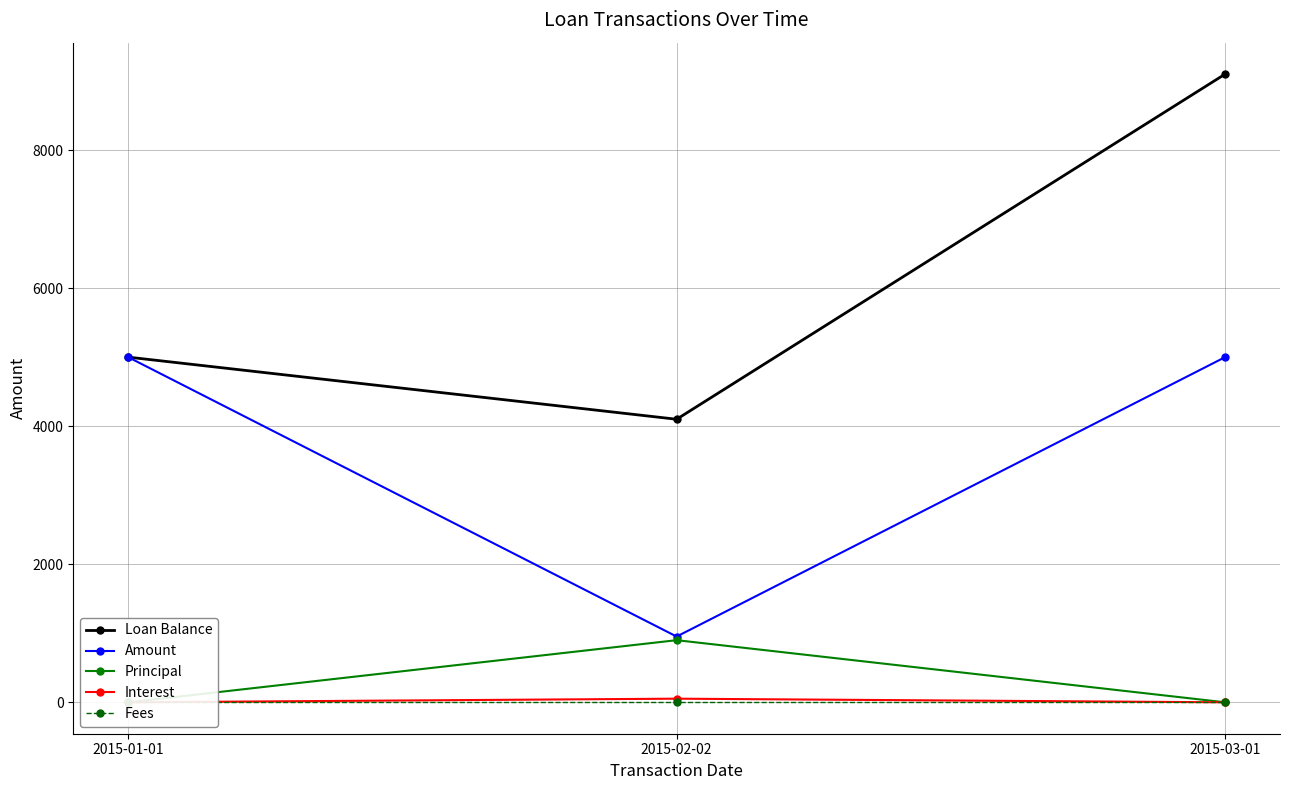

What is the maximum value for Amount?

5000.0